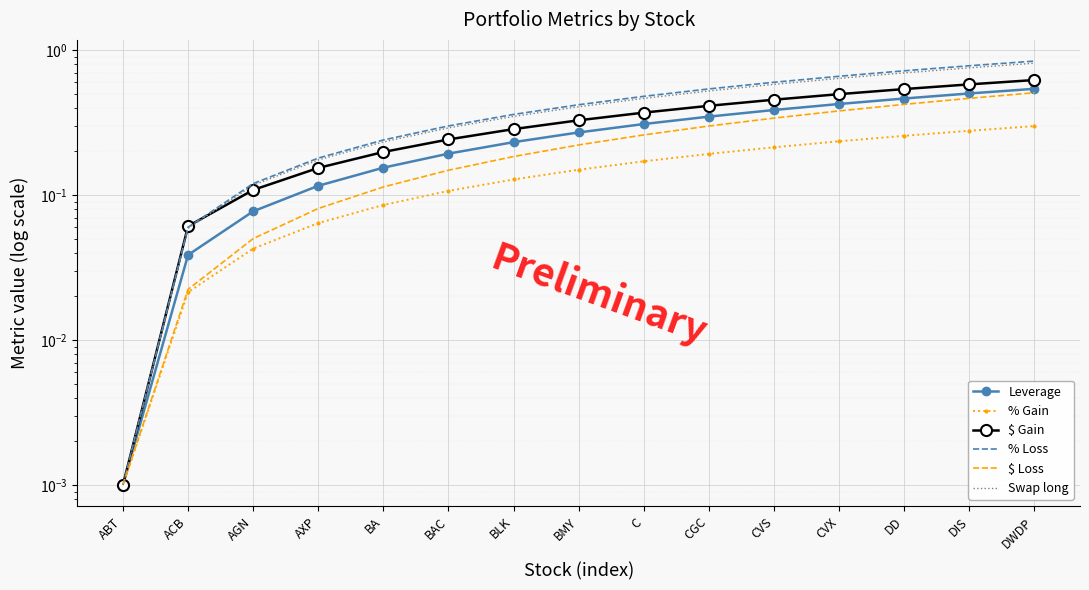

Which series changed the most between BAC and CGC?

% Loss